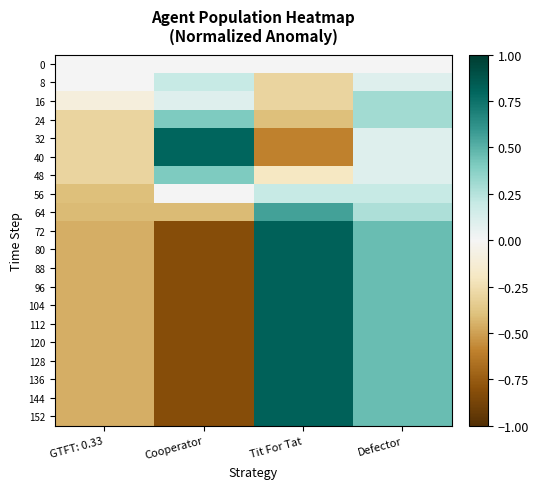

How many categories are shown in the chart?

4